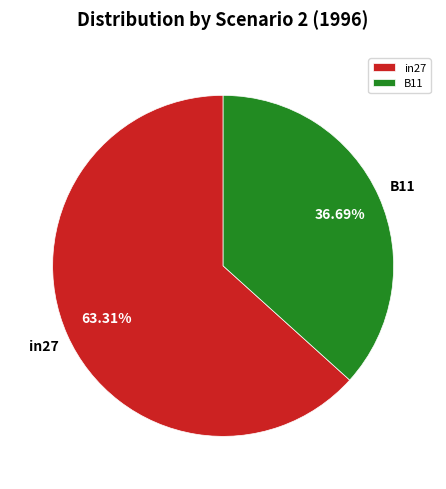

Which category has the biggest portion of the pie?

in27